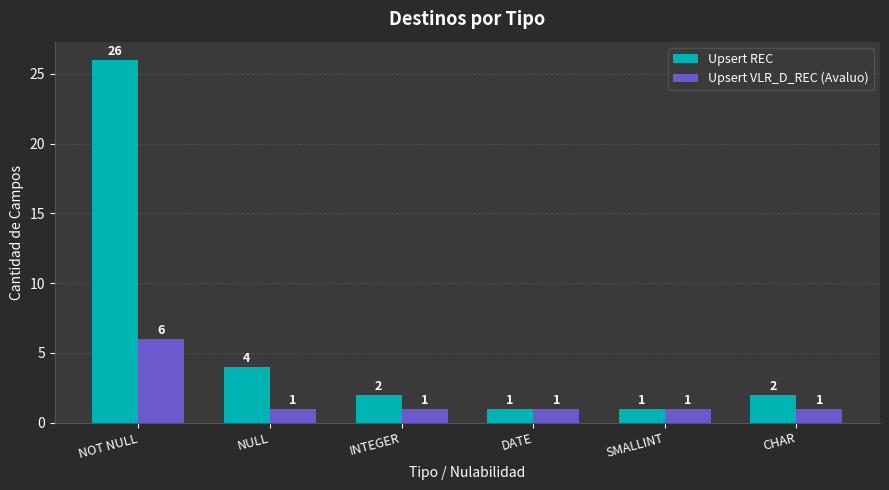

What is the spread (max minus min) of values at NOT NULL?

20